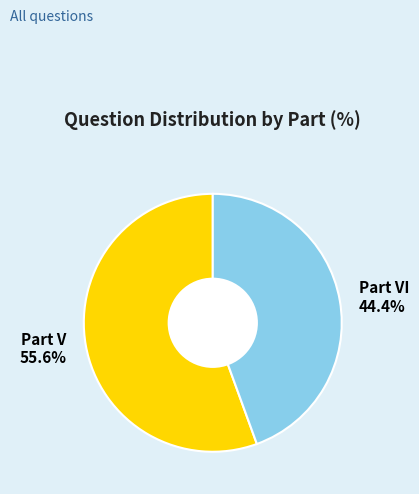

Is there any slice that represents more than half of the pie?

Yes